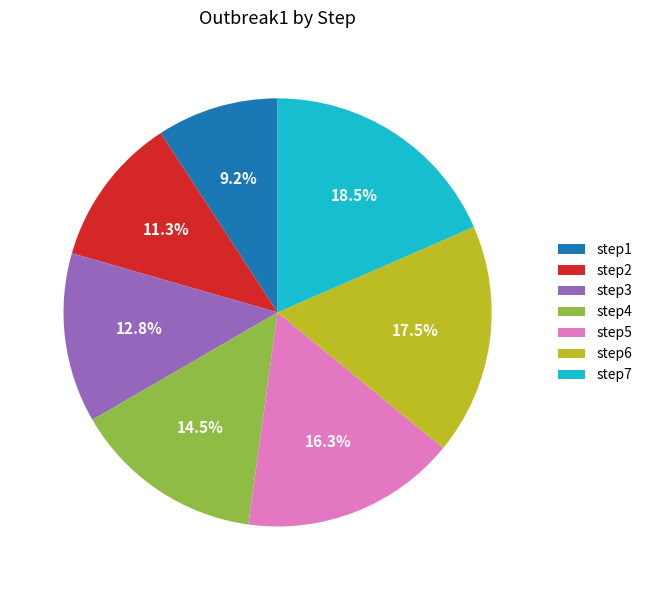

Is it true that step1 is 18% of the pie?

False